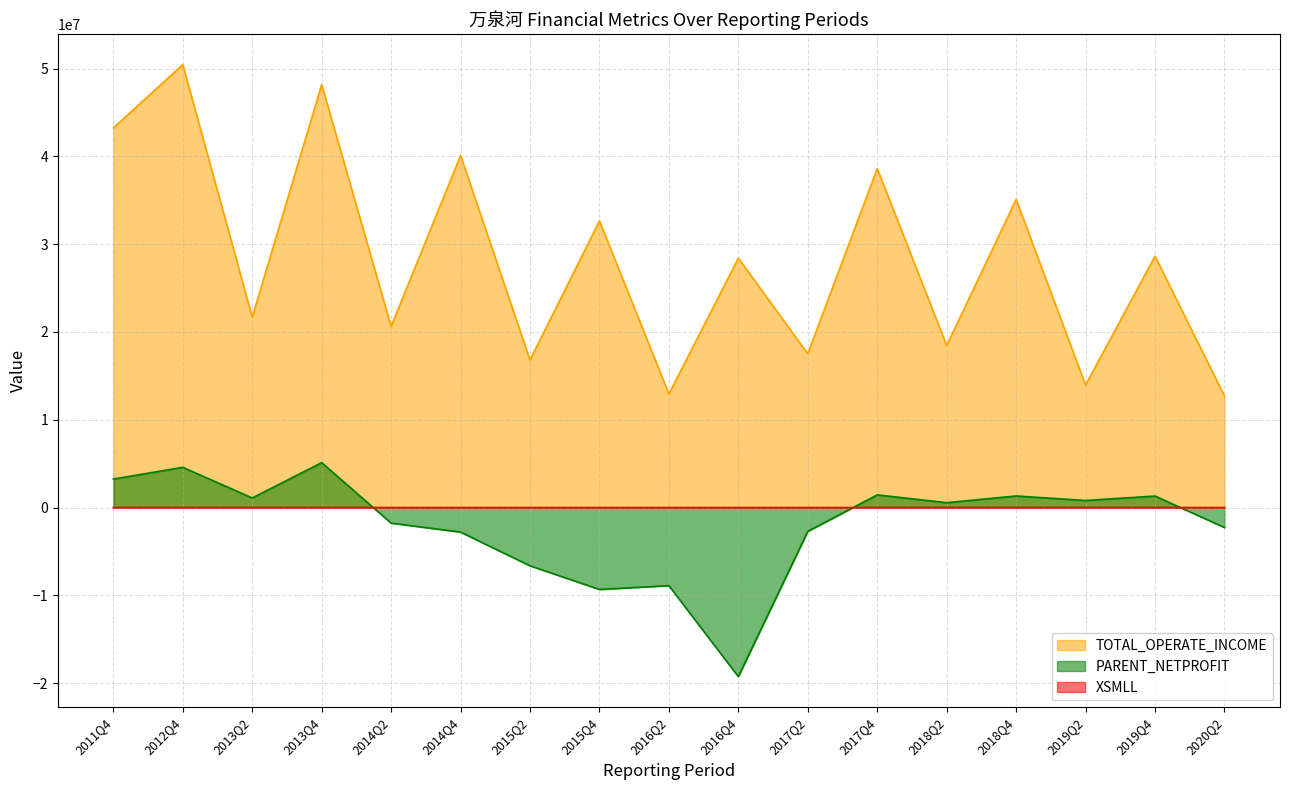

What is the sum of all PARENT_NETPROFIT values?

-34262993.9